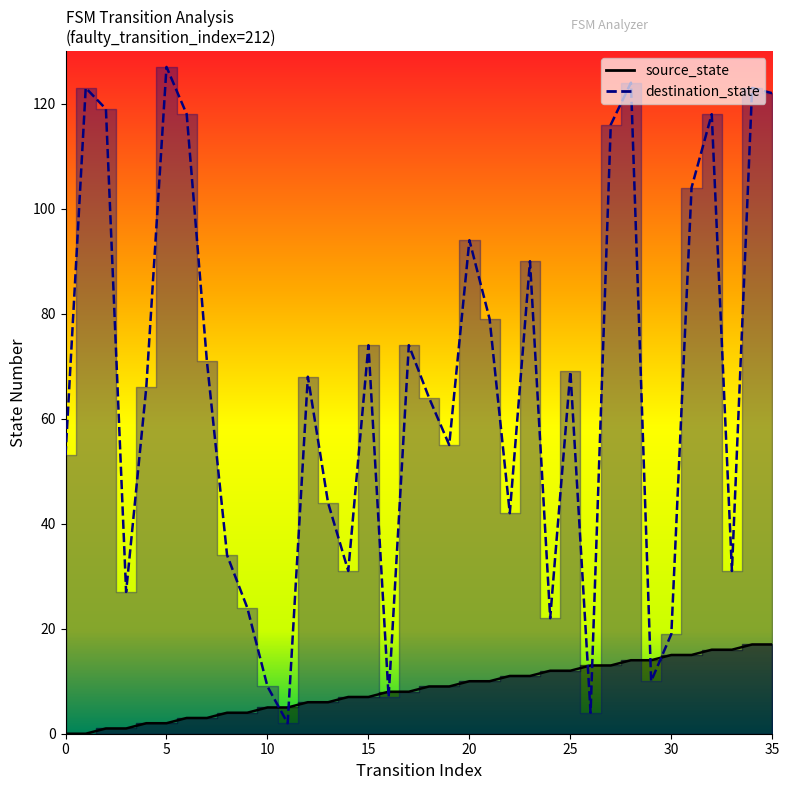

Rank the series by their average value, from lowest to highest.

source_state, destination_state